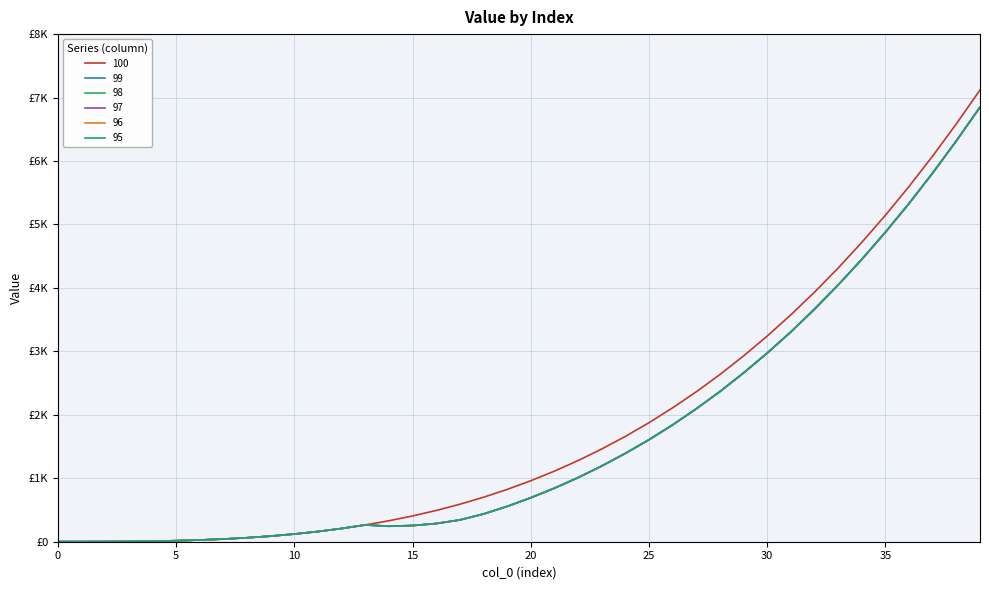

Does the chart have visible grid lines?

Yes